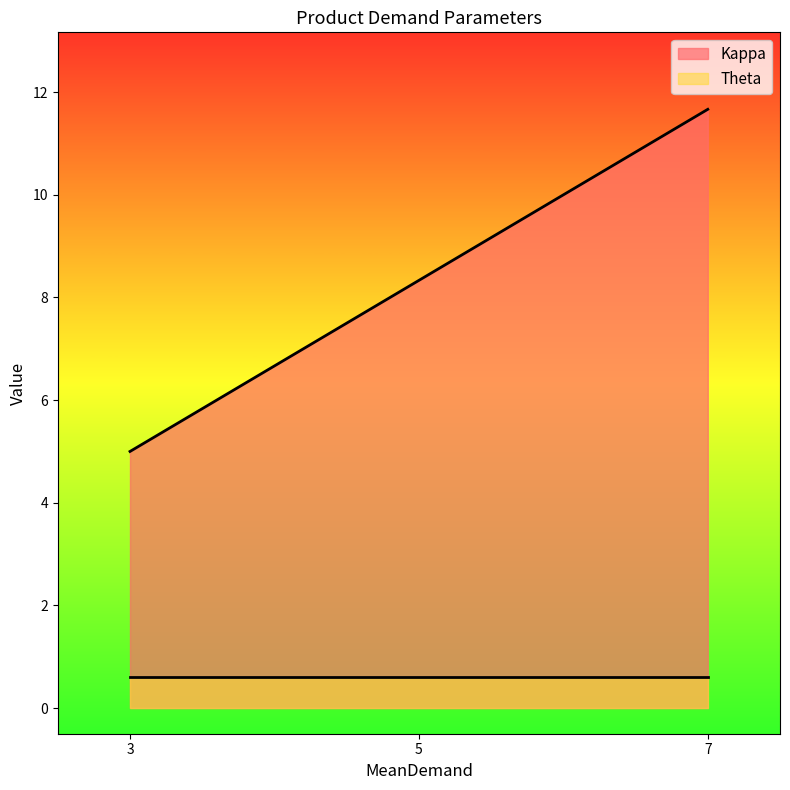

Read the Kappa value at 7.

11.7